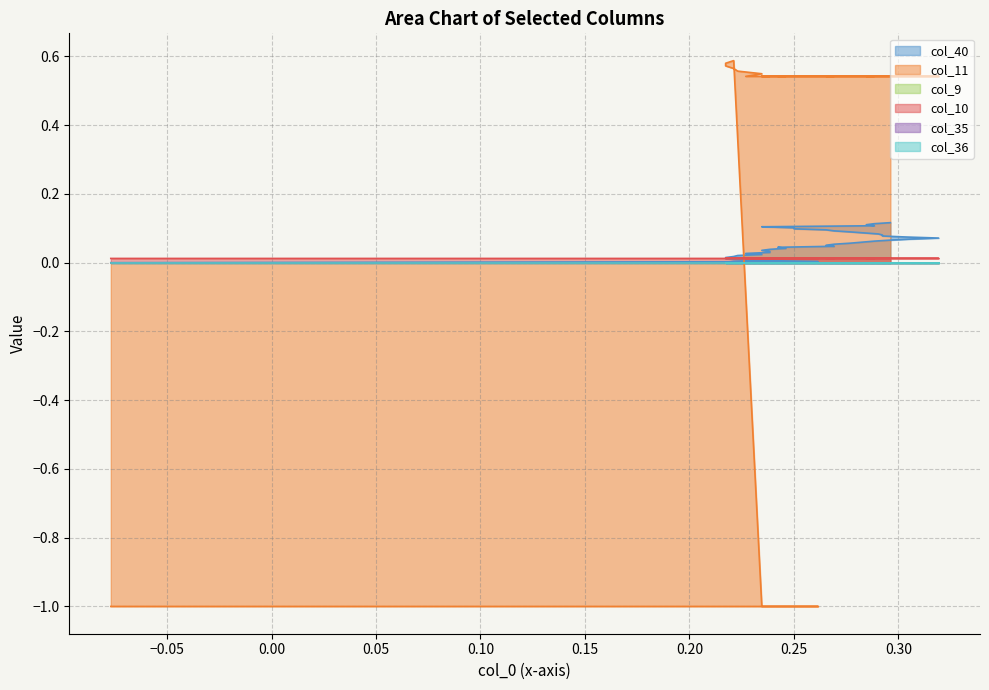

Is it true that col_40 equals 0.0 at 10?

False